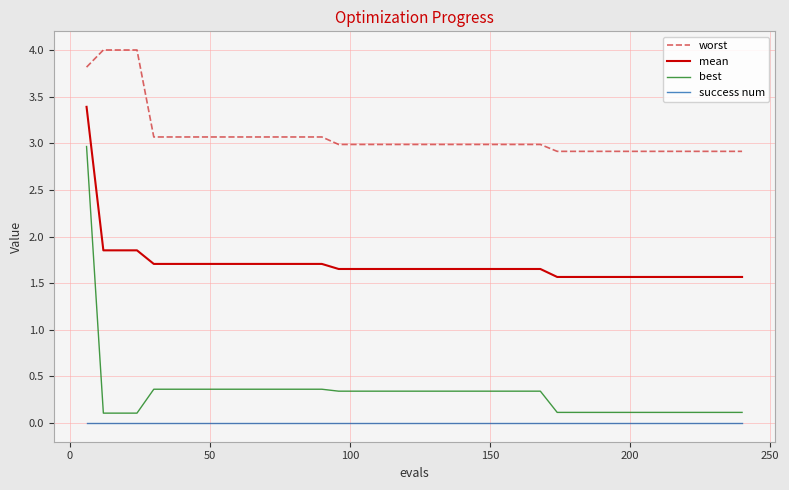

What is the difference between the maximum and minimum values in the worst series?

1.1